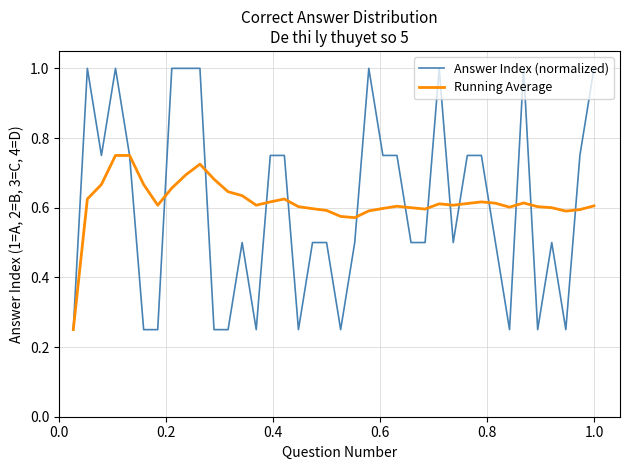

Rank the series by their maximum value, from lowest to highest.

Running Average, Answer Index (normalized)